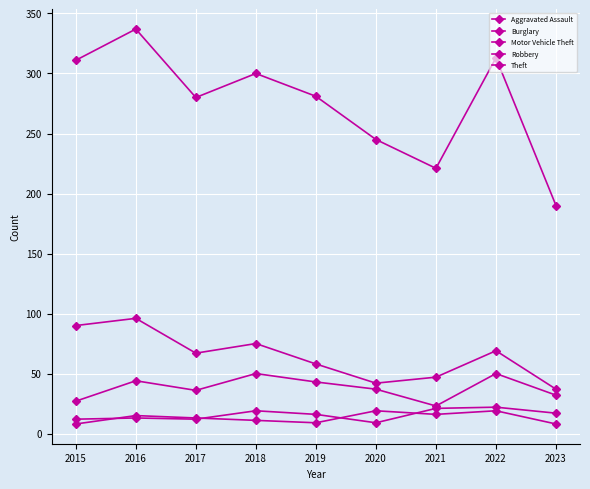

How many categories are shown in the chart?

9